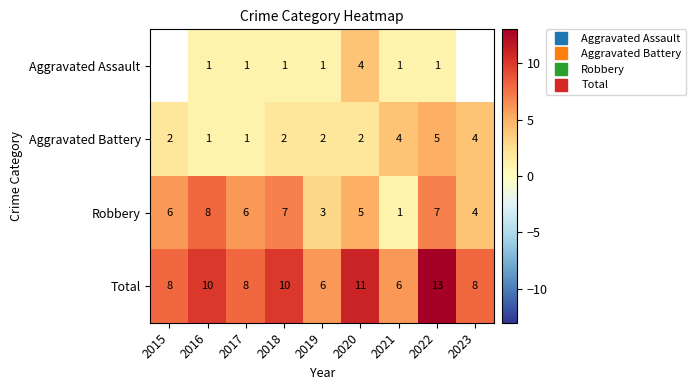

List the series in order of their peak value, lowest first.

Aggravated Assault, Aggravated Battery, Robbery, Total